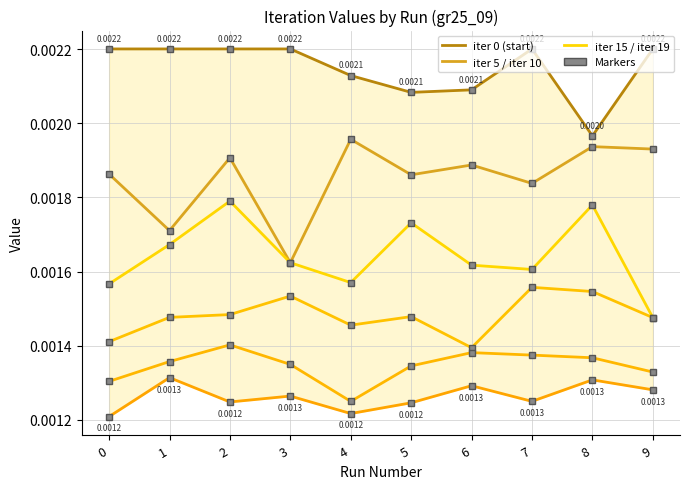

At which label is iter 1 closest to 0?

3